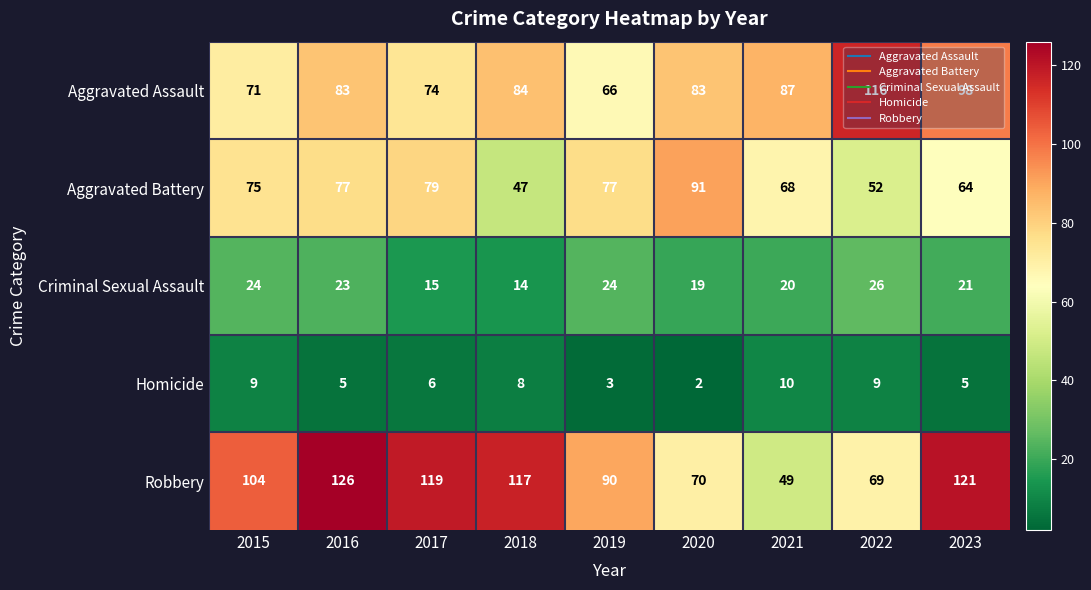

The Criminal Sexual Assault series shows 31 at 2021. True or false?

False